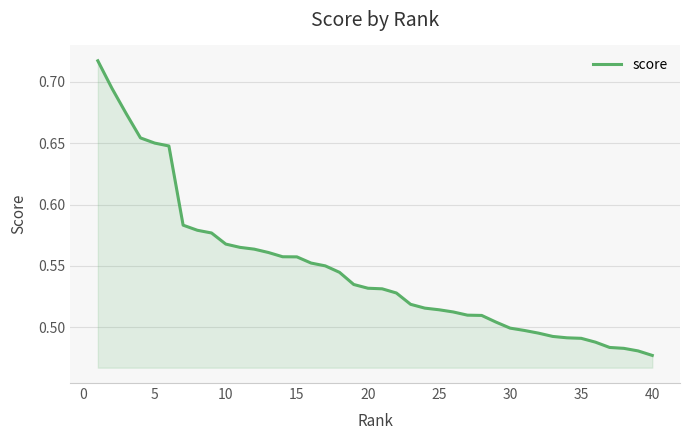

What is the greatest value displayed?

0.7